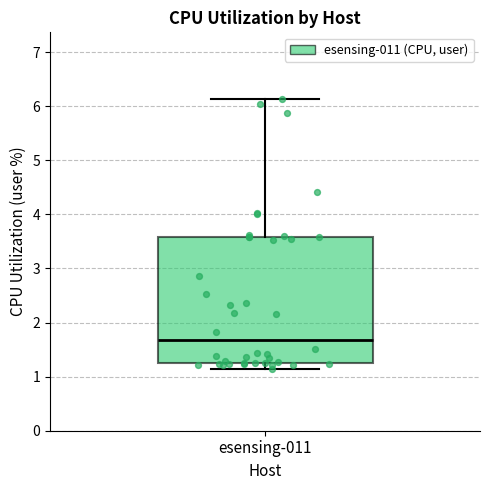

Read this box plot against the y-axis: the position of the median line, the range covered by the box, and the ends of both whiskers. The values are not printed on the chart, so give them approximately, as read against the axis.

median 1.7, box 1.3 to 3.6, whiskers 1.1 to 6.1